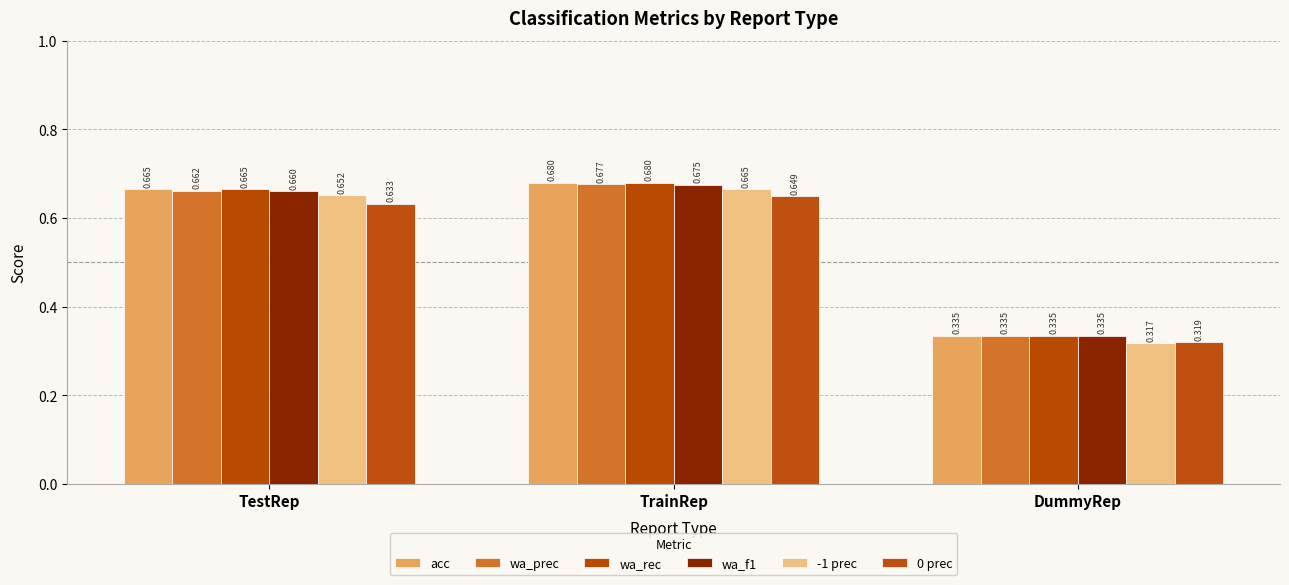

How many wa_rec values are between 0 and 1?

3